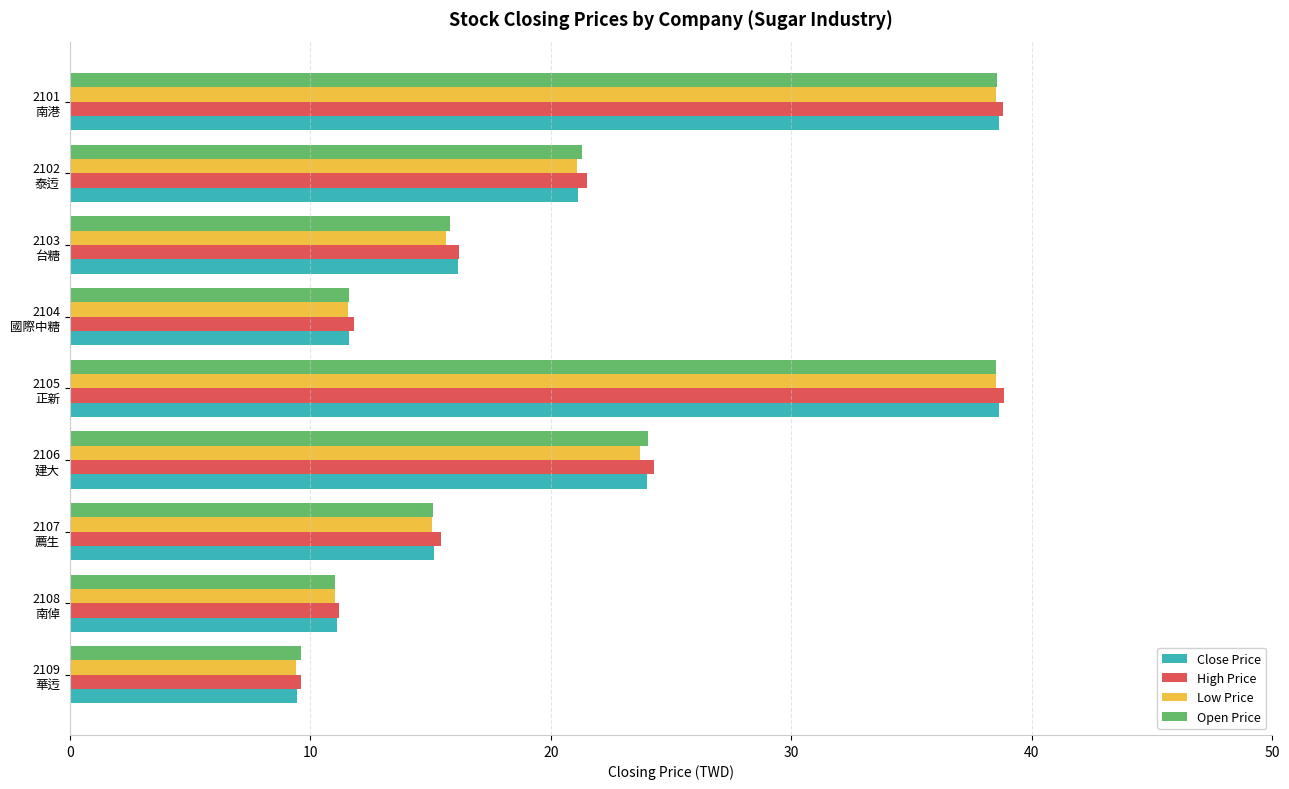

What is the average value of the High Price series?

20.9